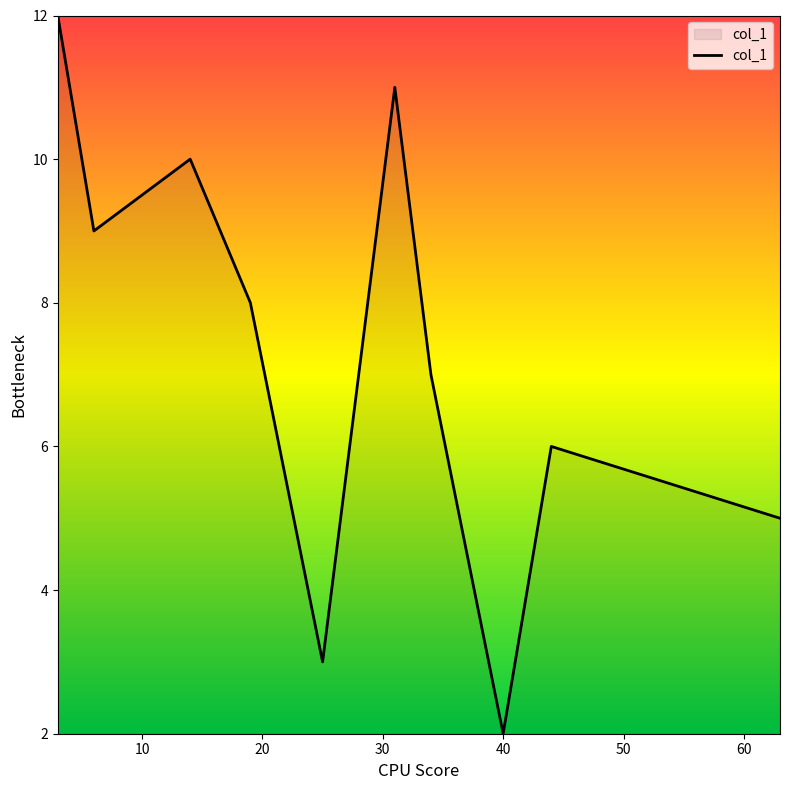

What is the difference between the maximum and minimum values?

10